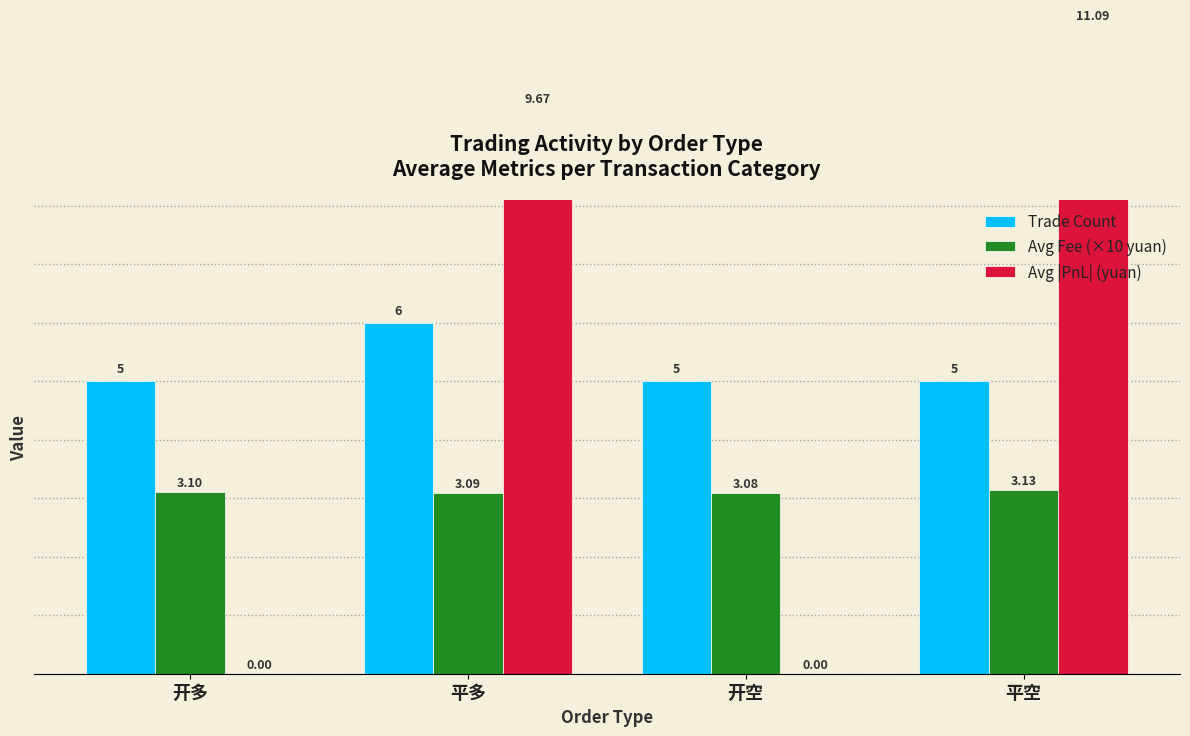

What is the label of the 3rd bar from the right?

平多